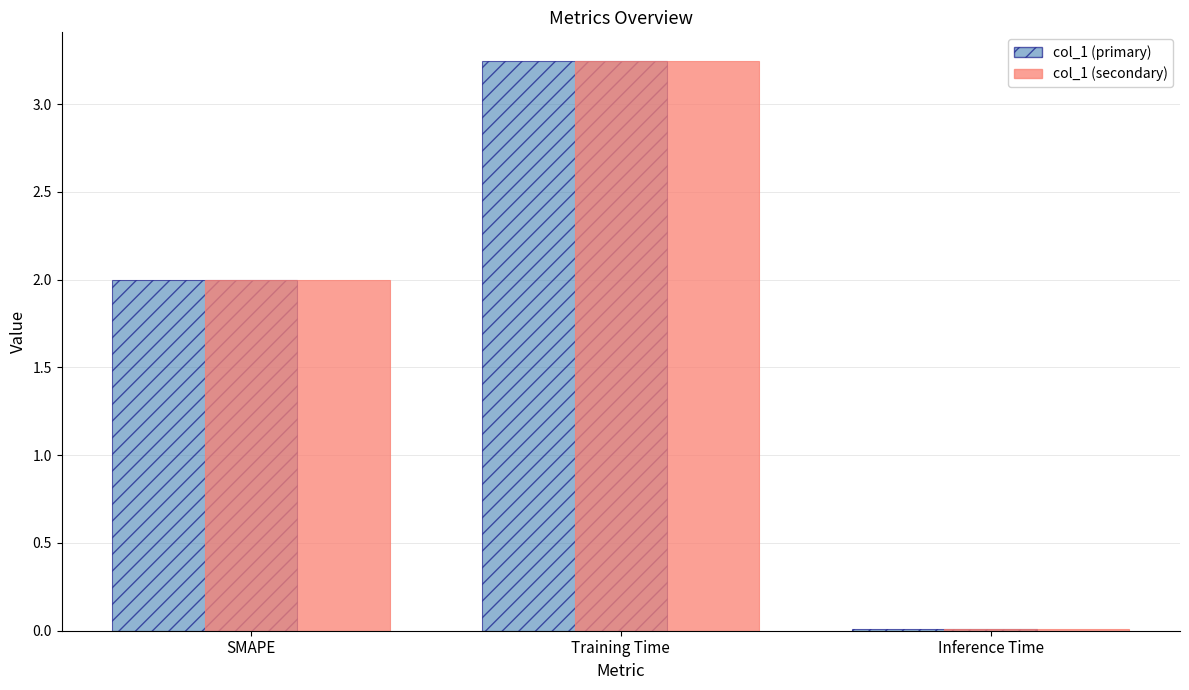

Are the bars grouped side by side (vs. stacked)?

Yes